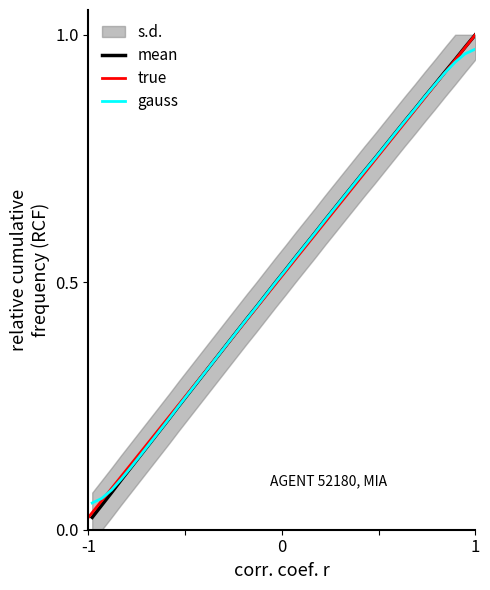

How many lines are shown in the chart?

3